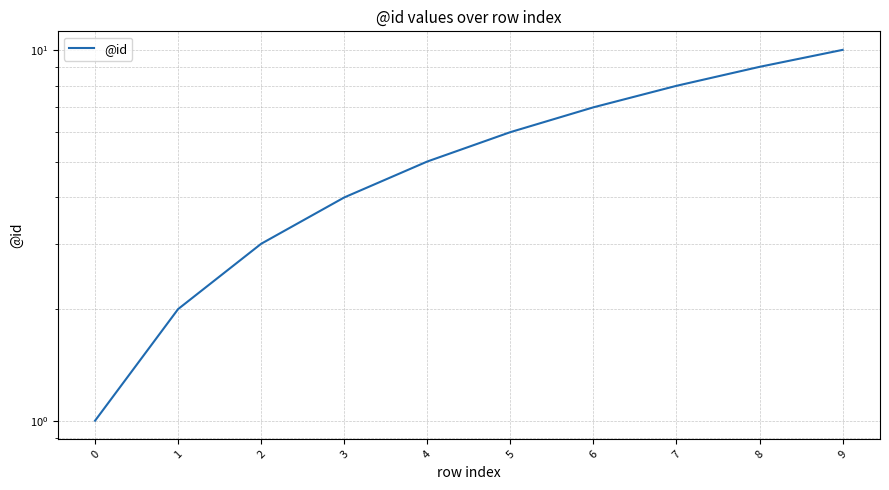

Reading right to left, what are all the values shown in this chart?

9=10	8=9	7=8	6=7	5=6	4=5	3=4	2=3	1=2	0=1